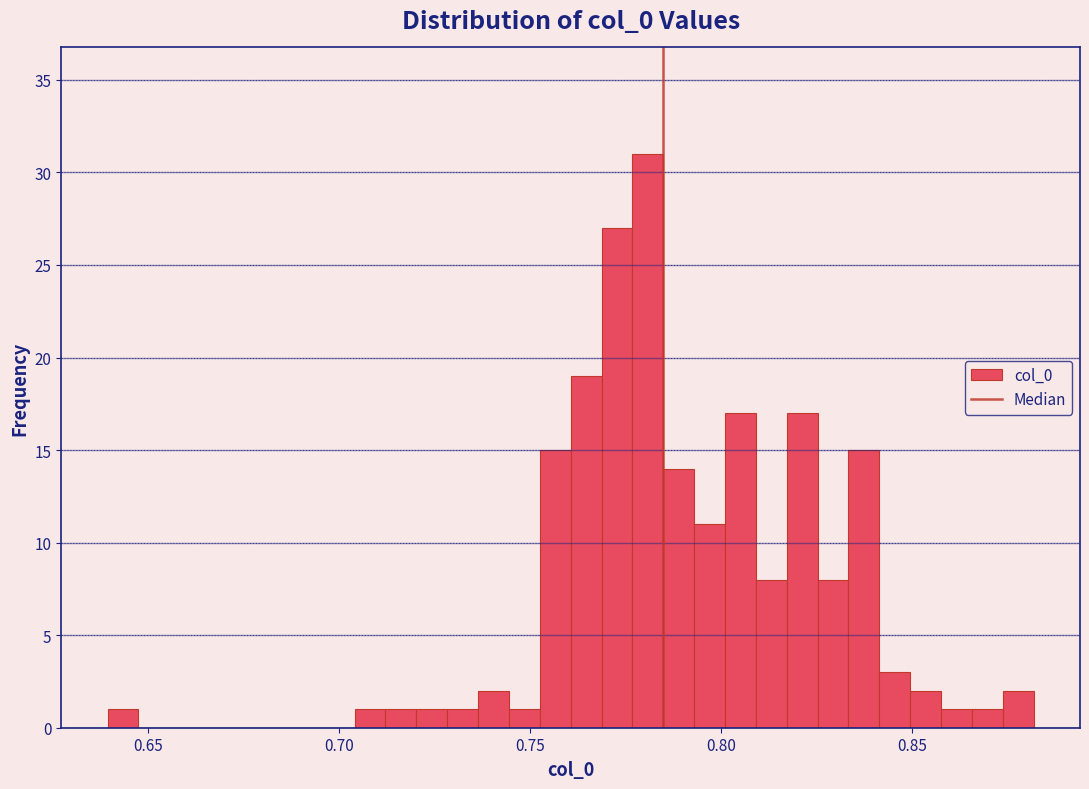

Read against the x-axis, roughly where is the centre of the tallest bar?

0.780